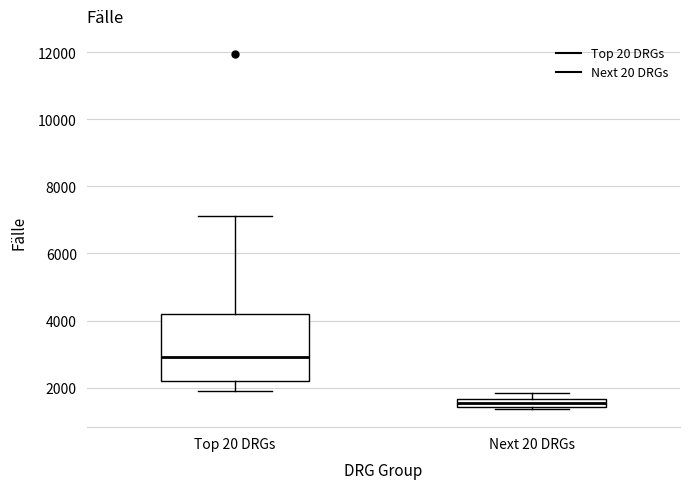

Where does the median line of the box for Top 20 DRGs sit on the y-axis? The values are not printed on the chart, so give them approximately, as read against the axis.

3000